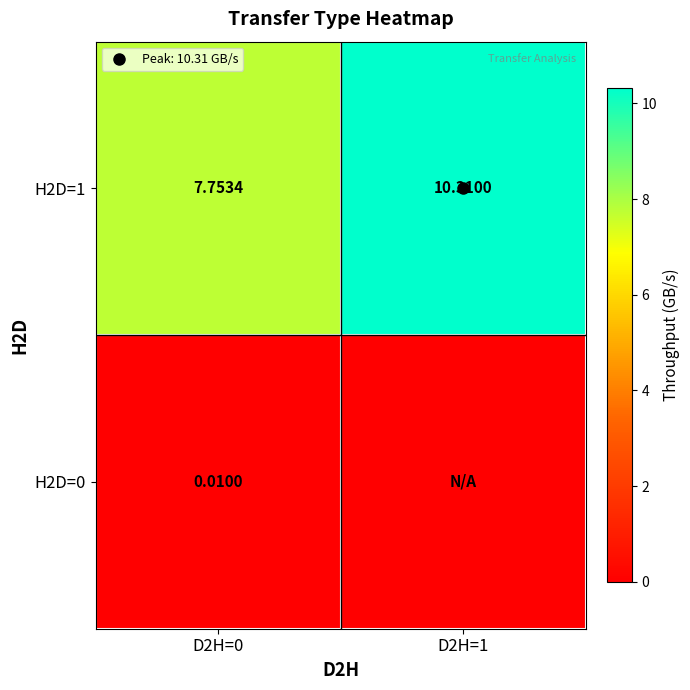

The value of H2D=0 at D2H=1 is 0.0. True or false?

False